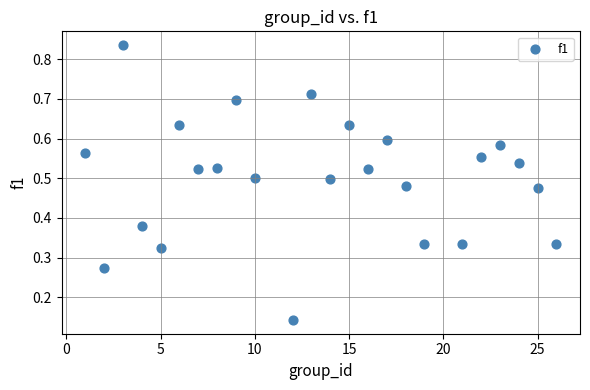

What is the range of X values (max minus min)?

25.0